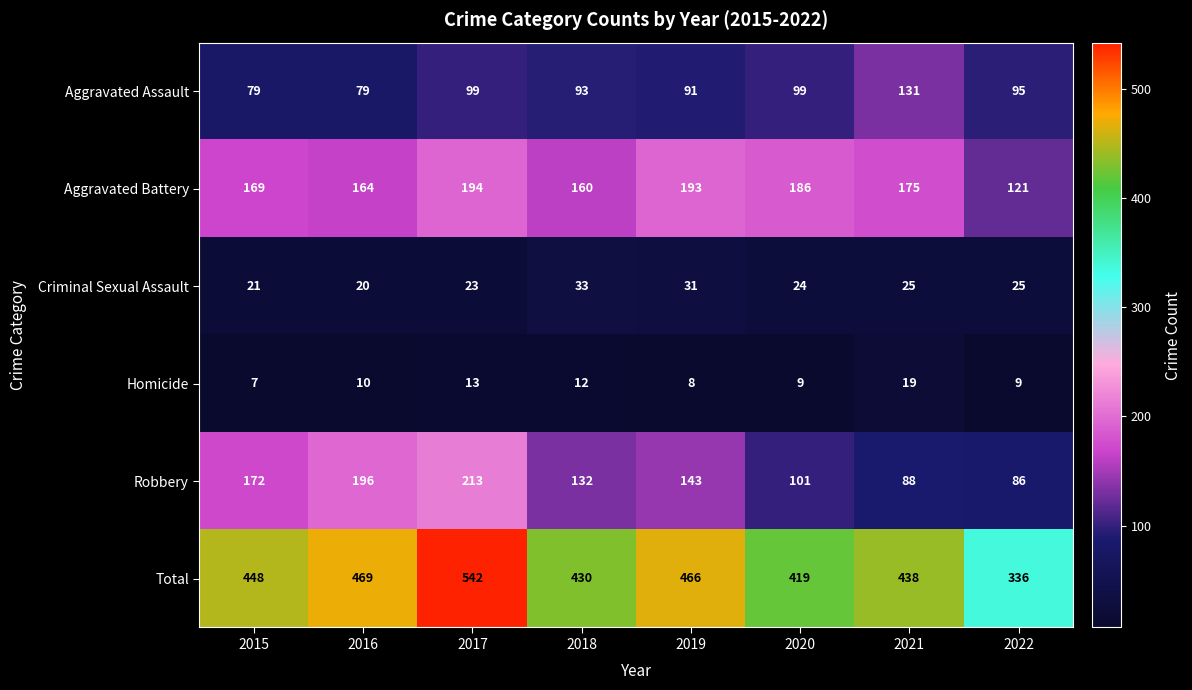

What is the greatest value displayed?

542